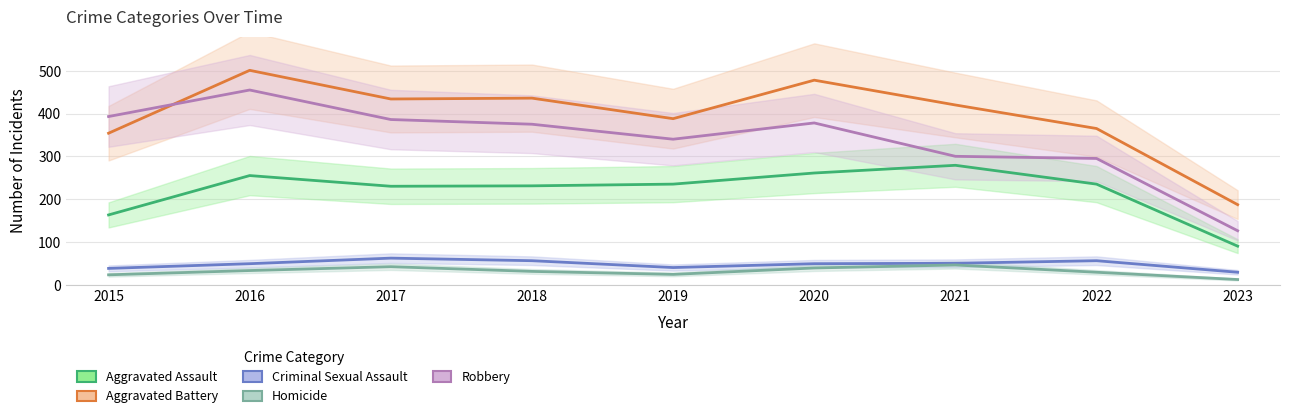

What is the value of the Homicide point at the 8th from the left?

29